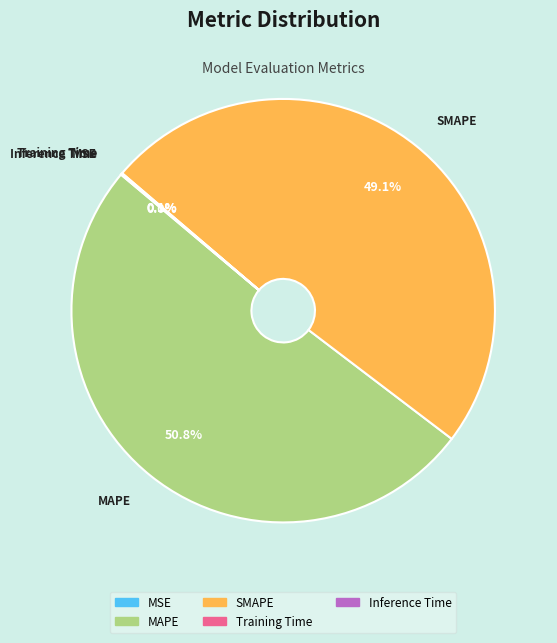

Which category has the biggest portion of the pie?

MAPE